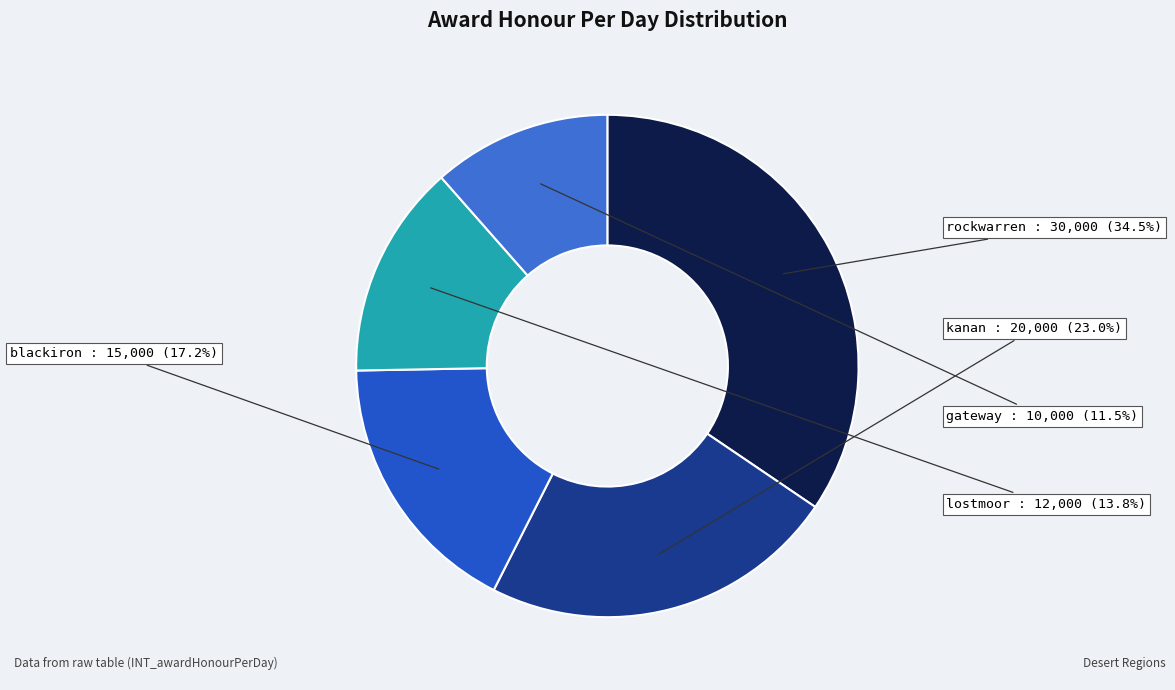

How many slices are in this pie chart?

5